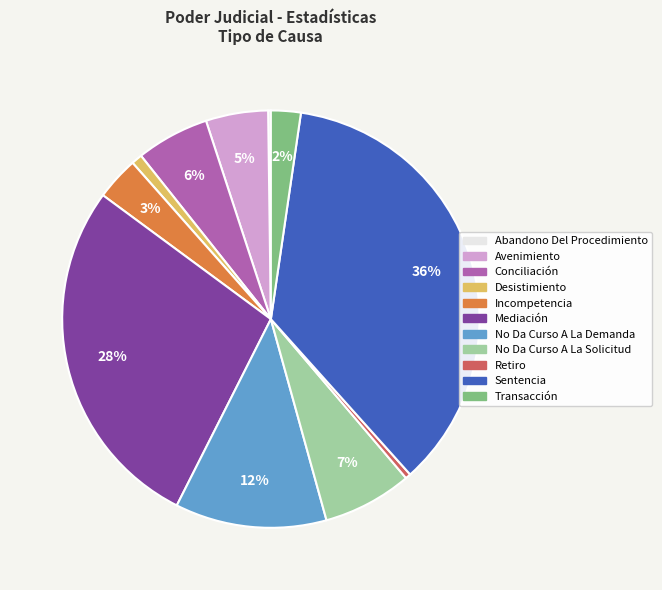

Do Incompetencia and Sentencia together represent more than half of the pie?

No